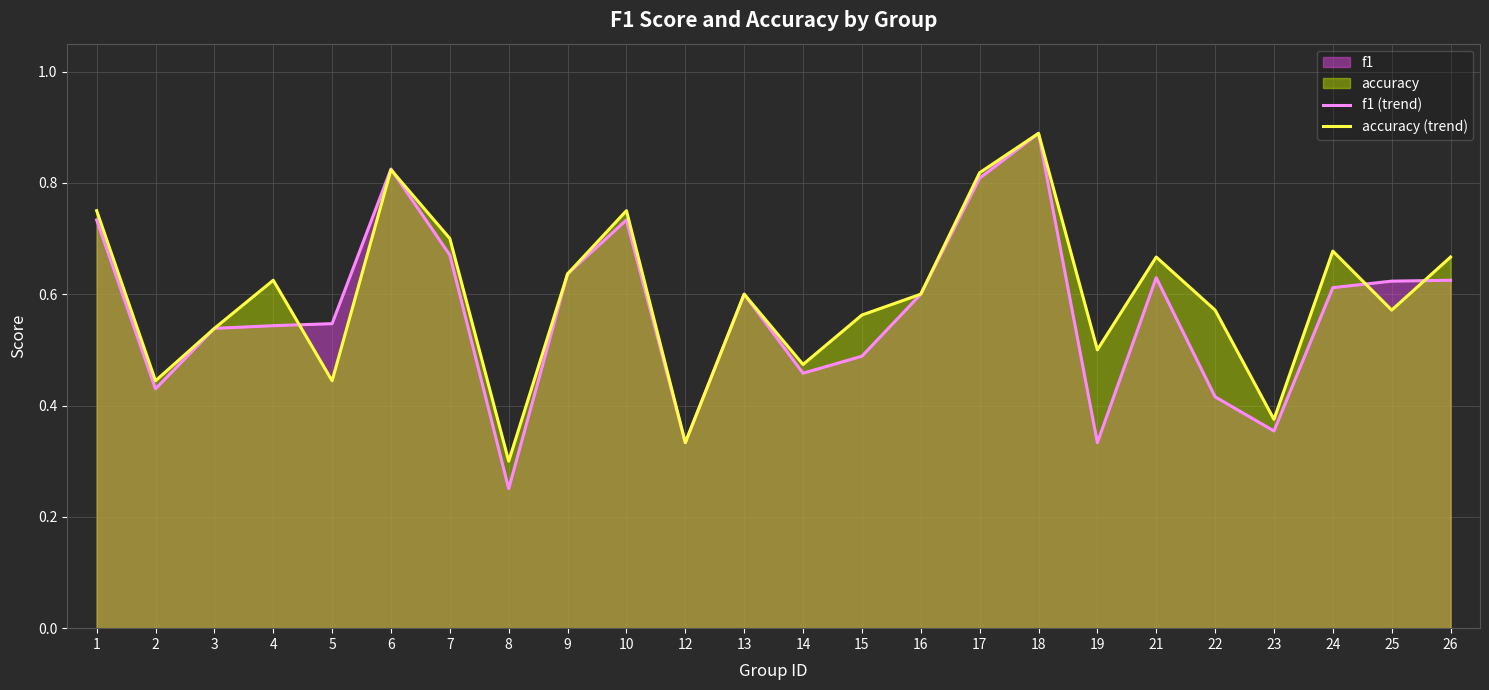

What is the minimum value shown in the chart?

0.3